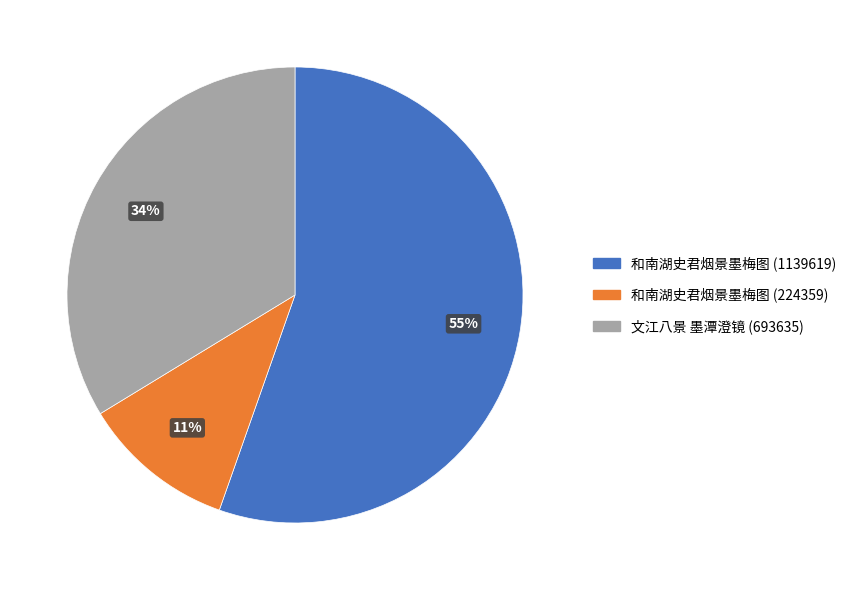

To the nearest percent, what portion does 和南湖史君烟景墨梅图 (224359) represent?

11%